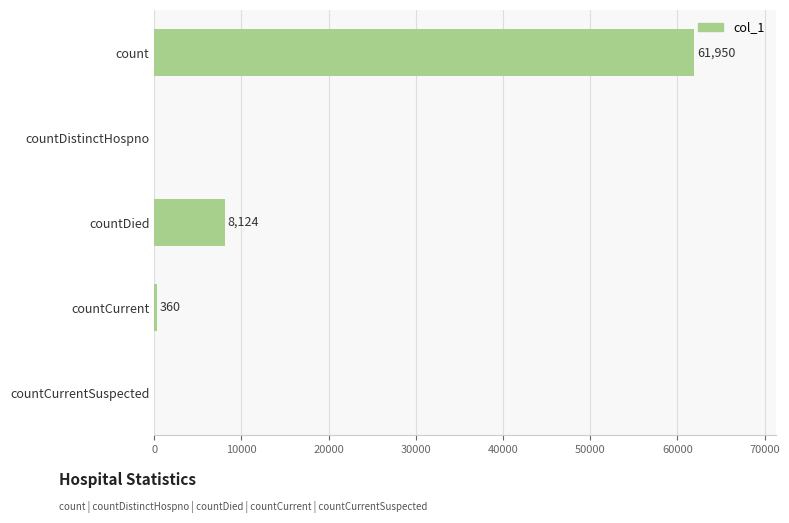

Reading top to bottom, list all the values displayed in this chart.

count=61950	countDistinctHospno=0	countDied=8124	countCurrent=360	countCurrentSuspected=0